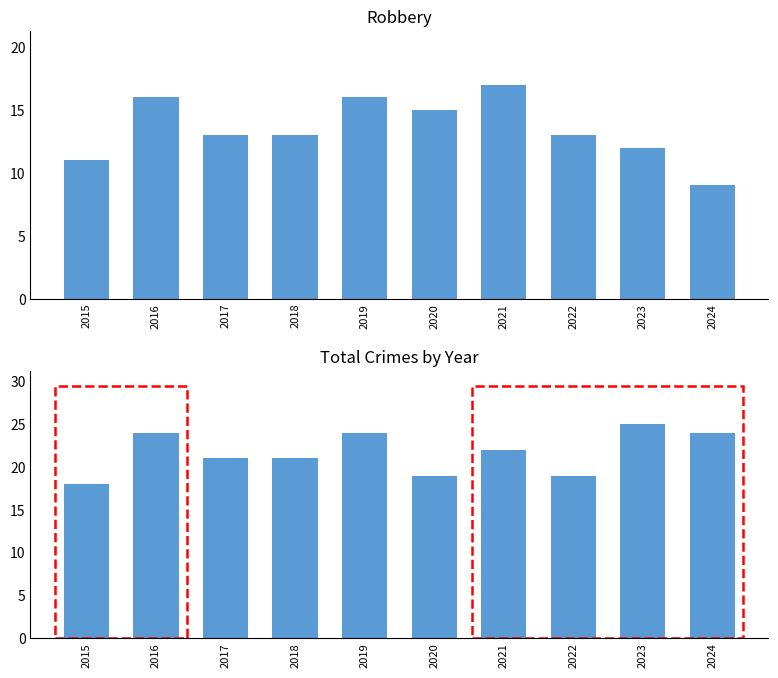

Rank the series at 2024 from lowest to highest value.

Robbery, Total